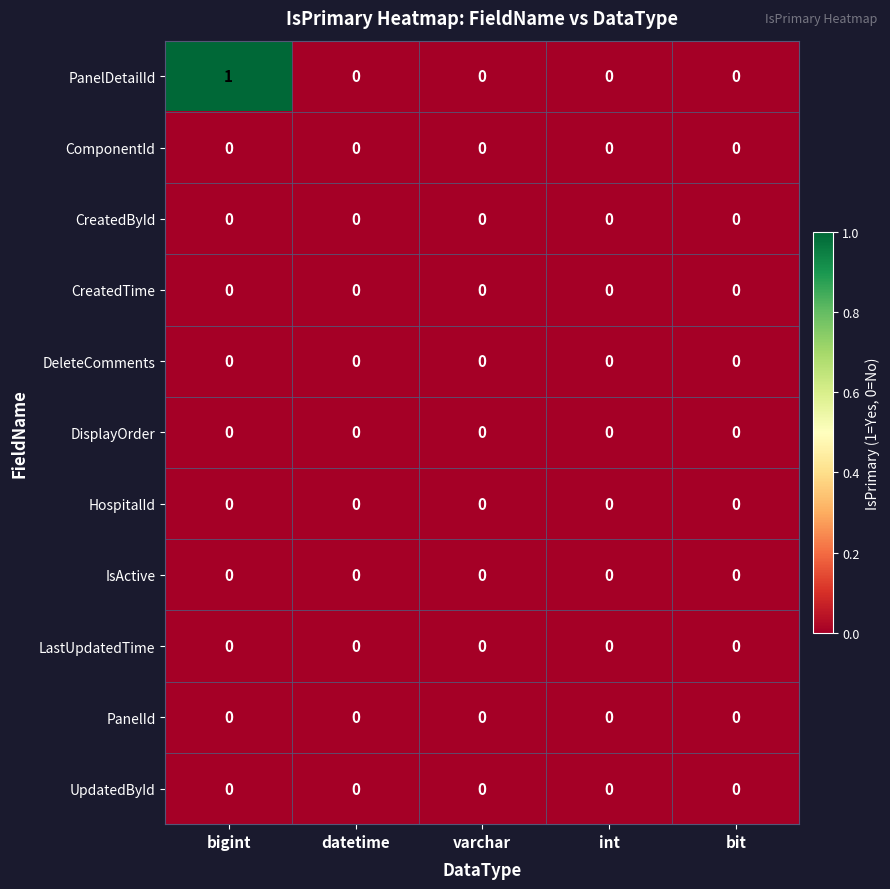

Is it true that DeleteComments equals 0 at int?

True